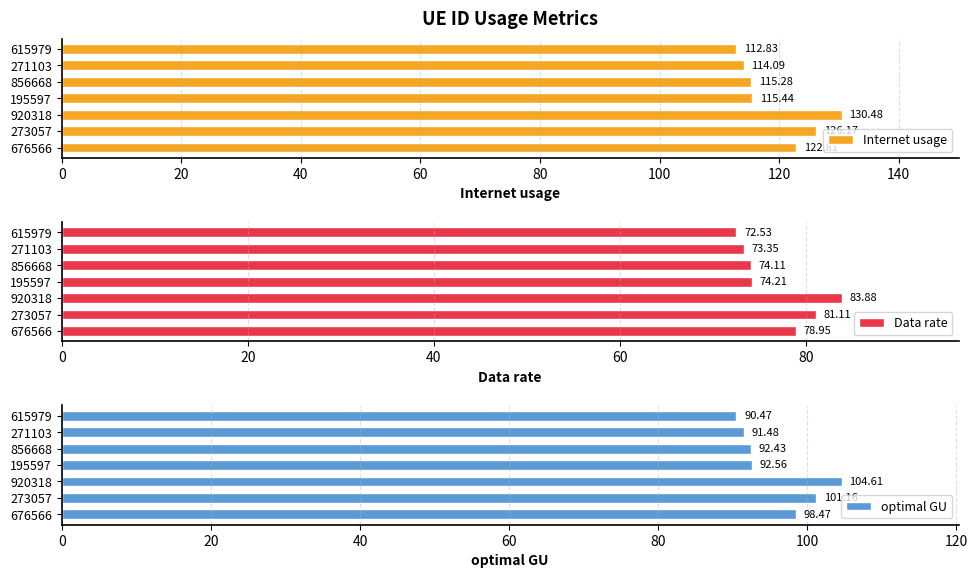

Which series has the widest spread of values?

Internet usage